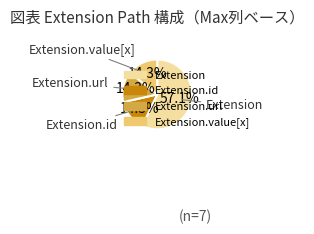

To the nearest percent, what is the difference between the largest and smallest slice percentages?

43%